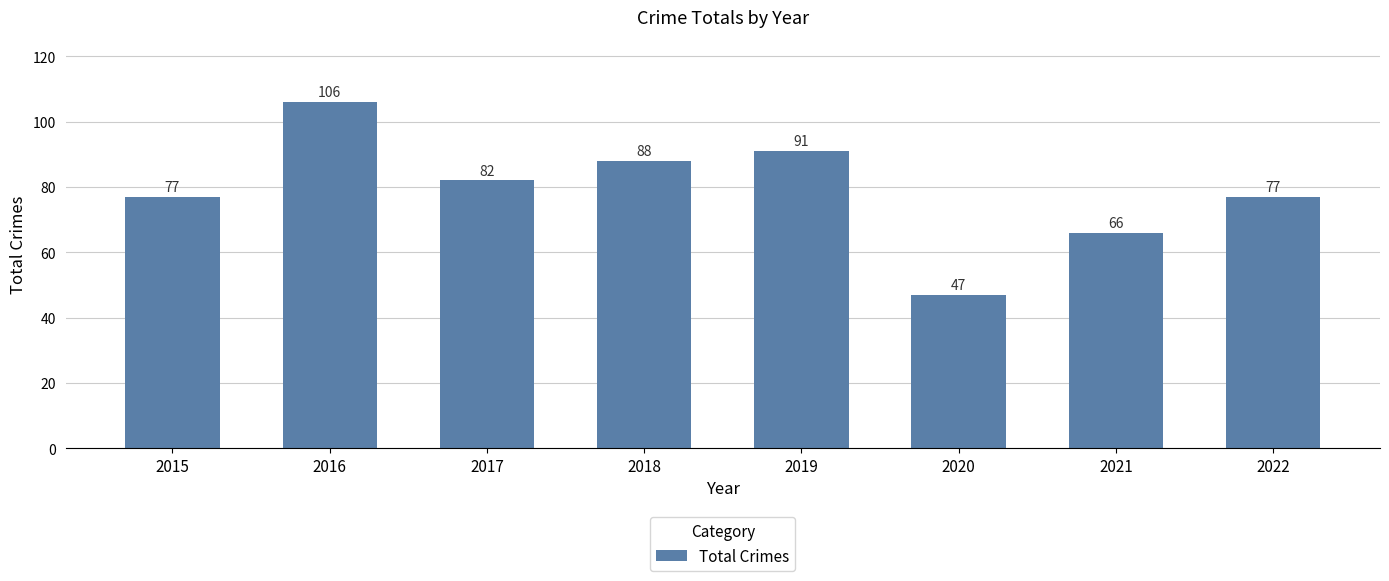

Where does the data first go above 82?

2016